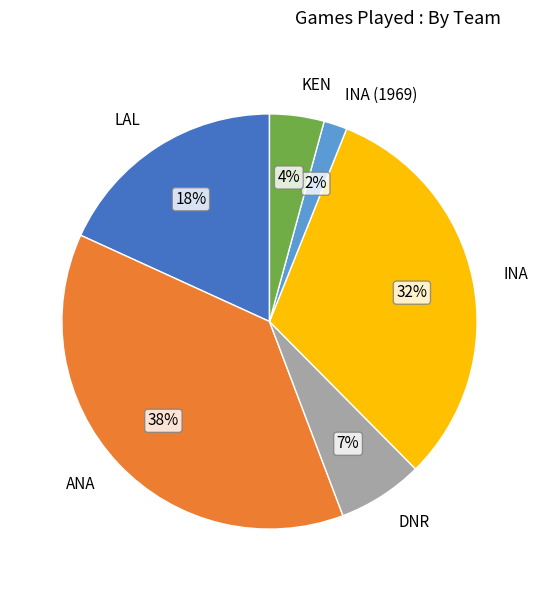

Is the sum of INA (1969) and LAL greater than half?

No